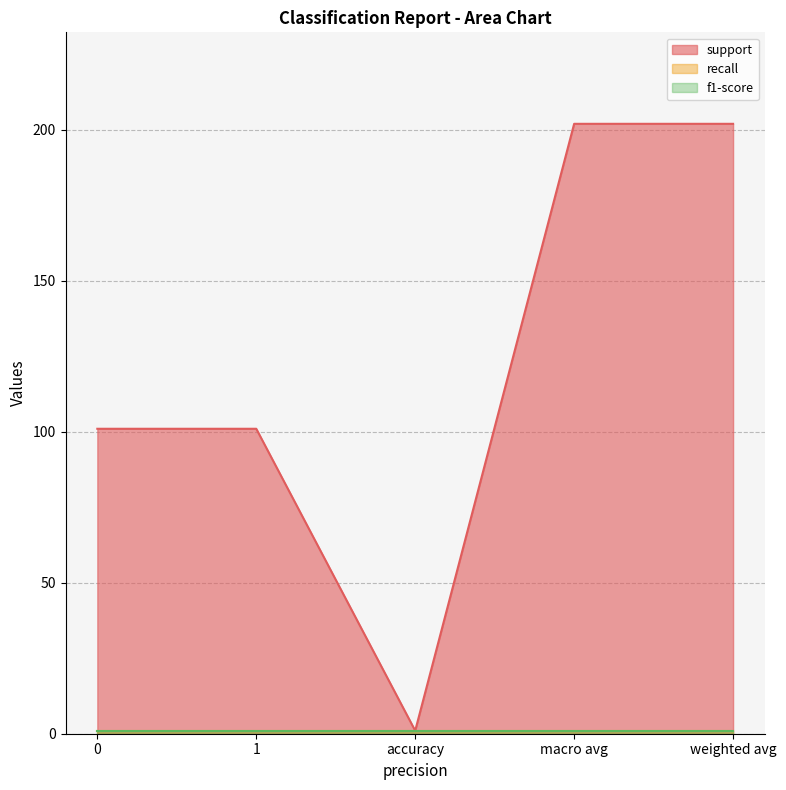

What position from the left is 0?

1